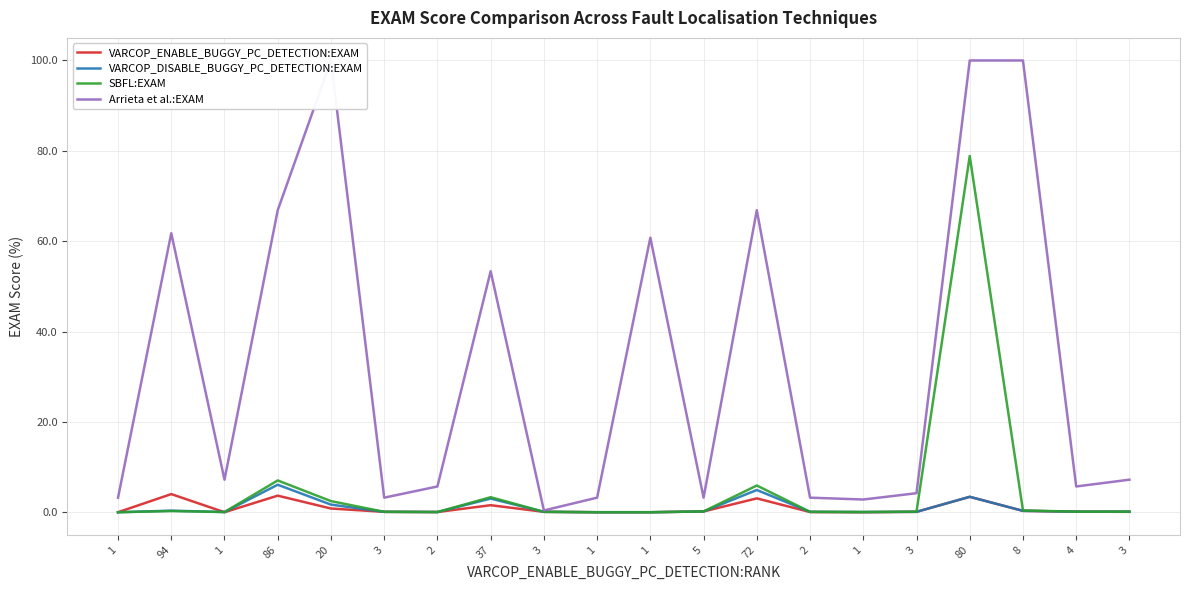

Which series has the widest spread of values?

Arrieta et al.:EXAM